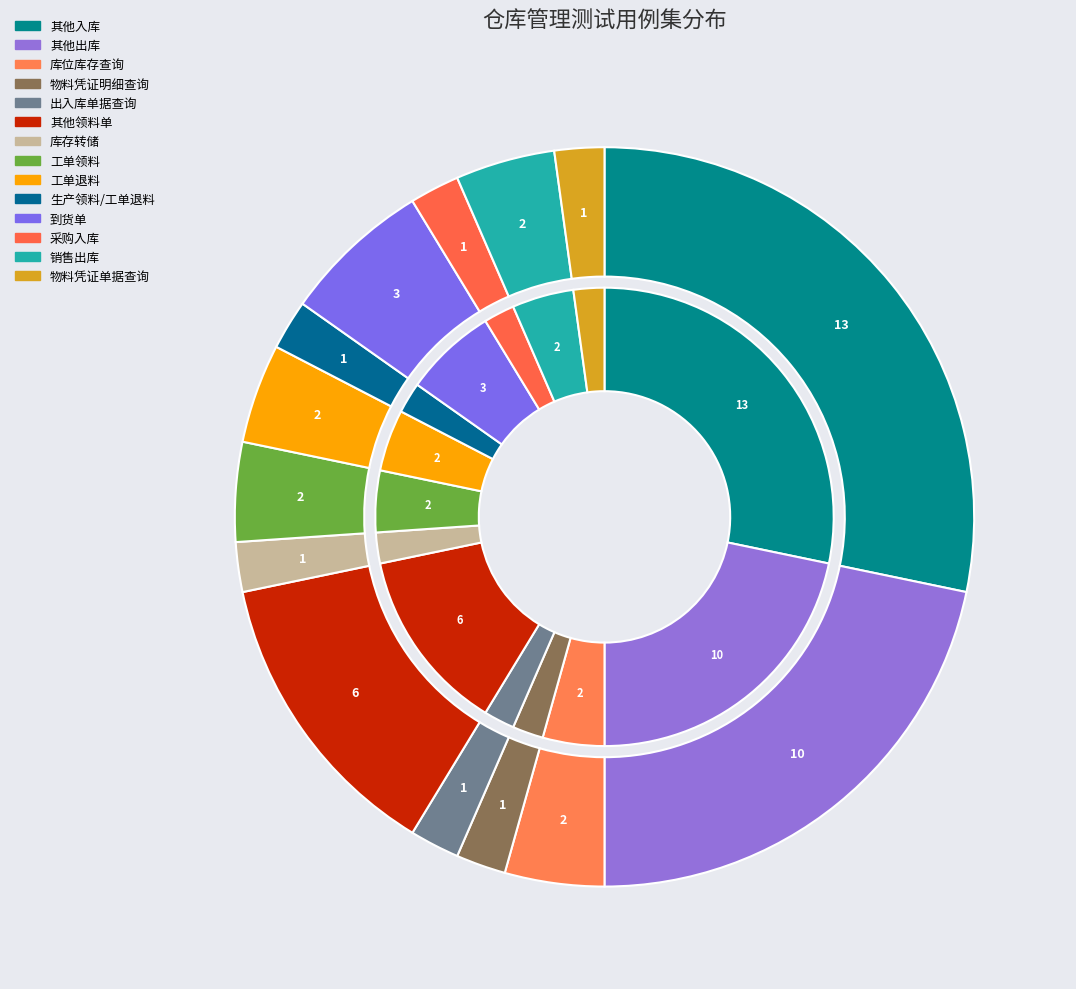

What is the largest slice in the pie chart?

仓库管理/其他入库